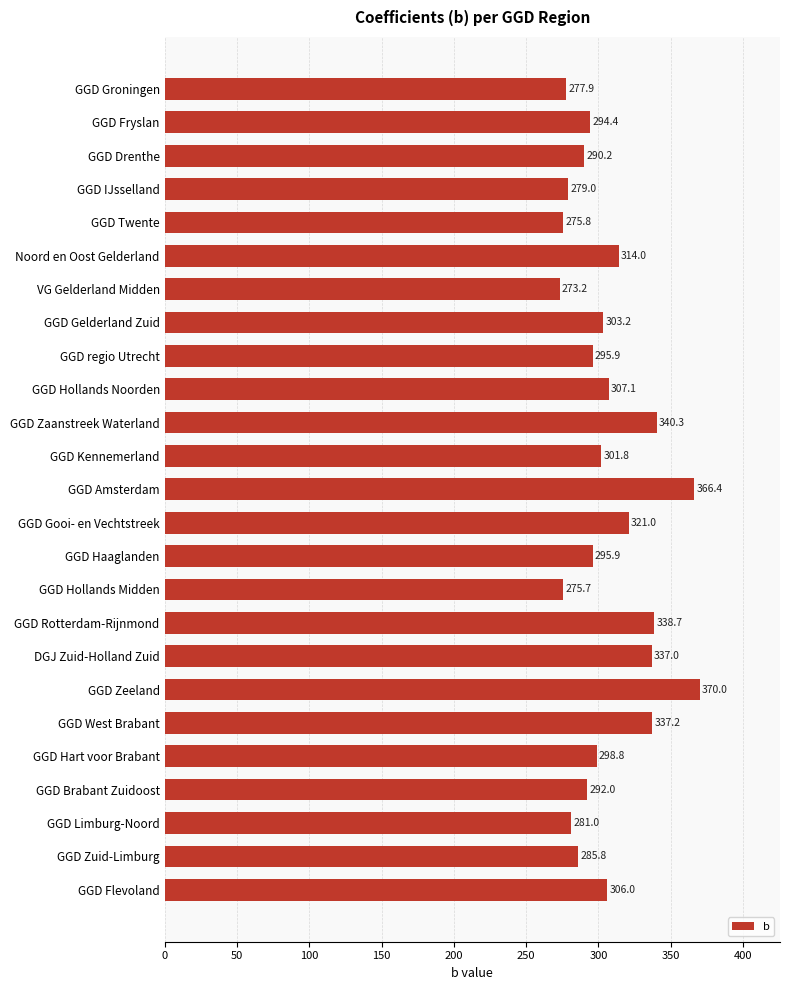

Are the bars grouped side by side (vs. stacked)?

No